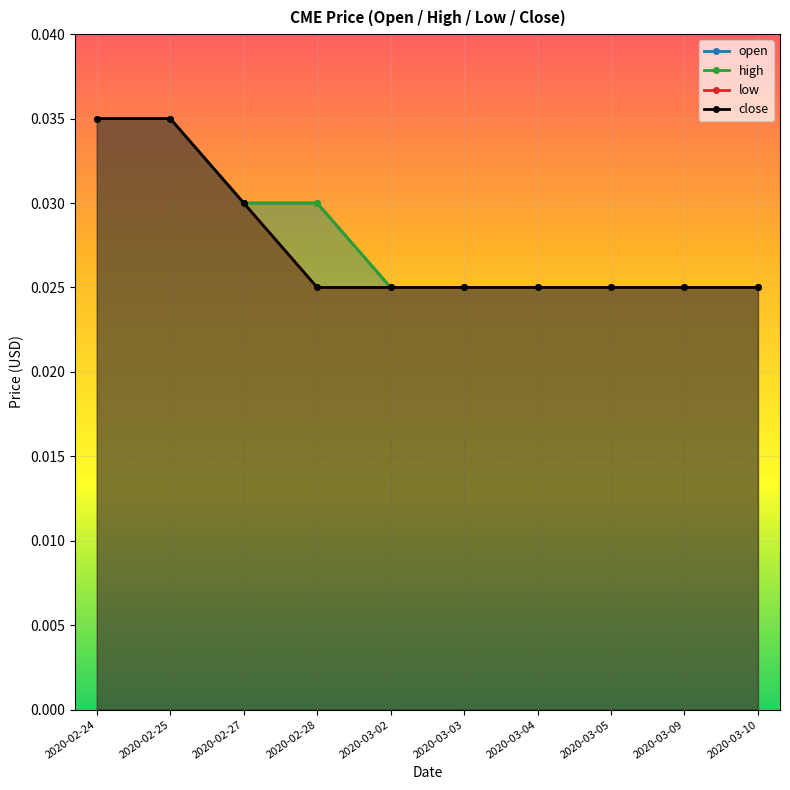

How many distinct data groups are displayed?

4